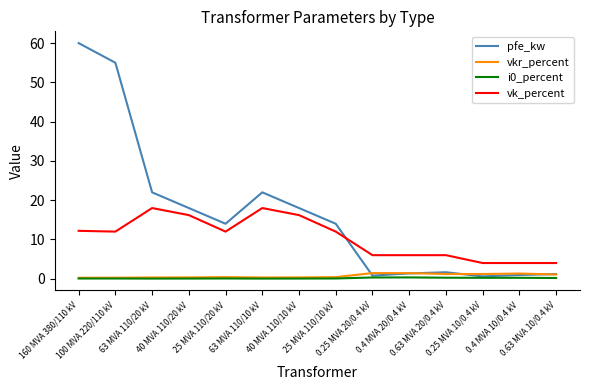

True or false: vkr_percent and vk_percent intersect in this chart.

False